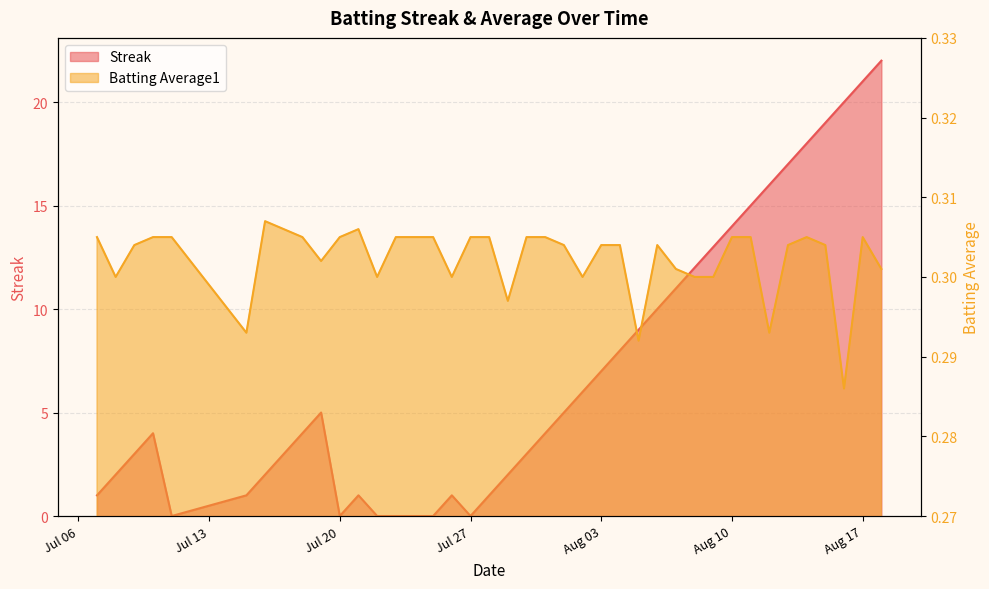

What is the difference between the second highest and minimum values in the Streak series?

21.0